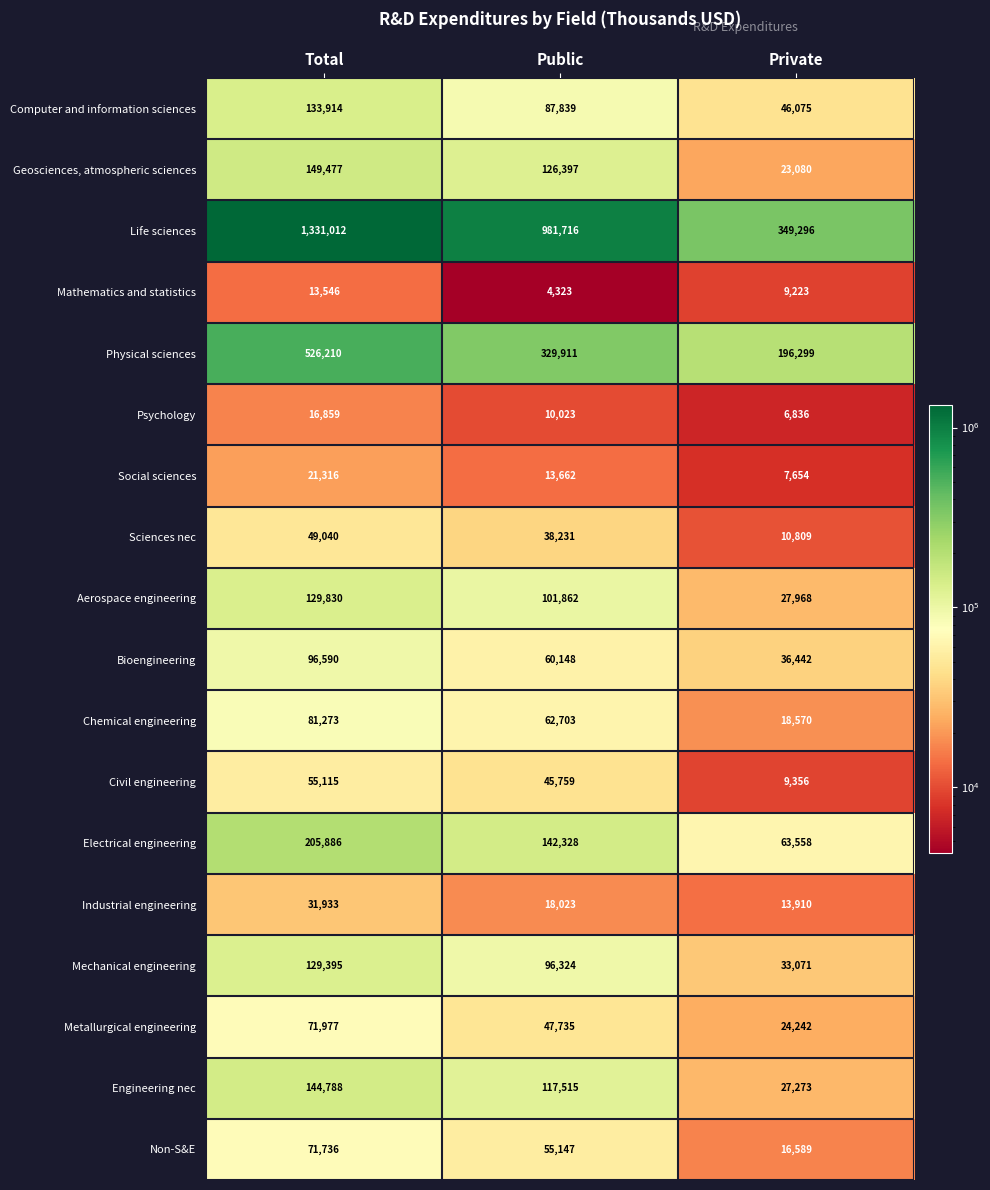

Is it true that Sciences nec equals 72272 at Total?

False